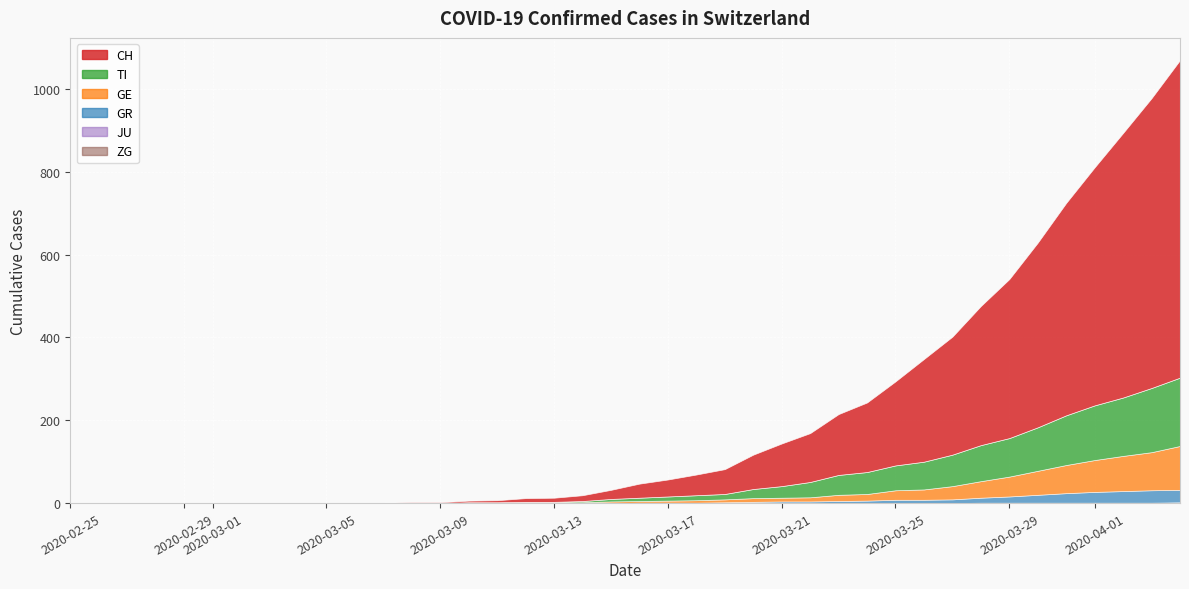

True or false: JU and GE cross at least once.

False